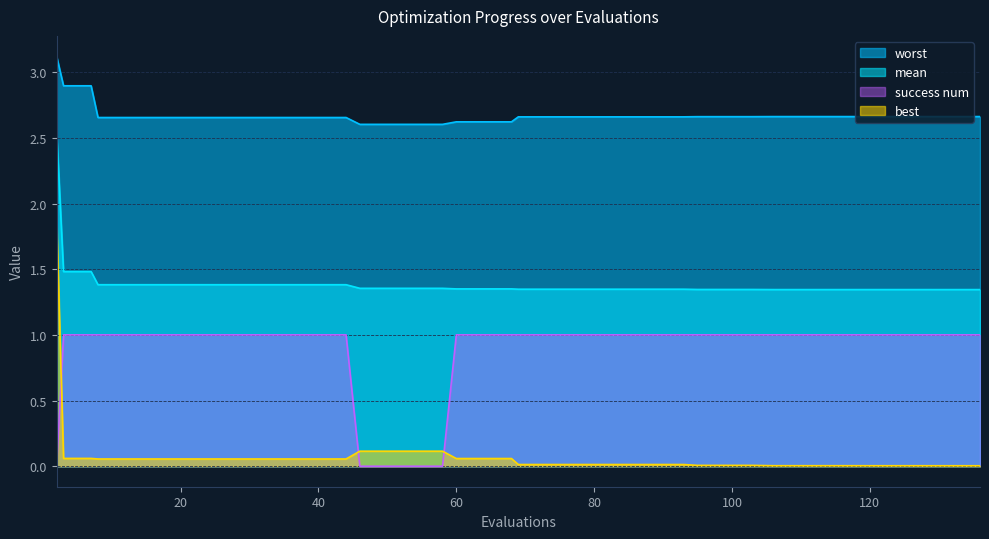

The mean series shows 1.4 at 20. True or false?

True